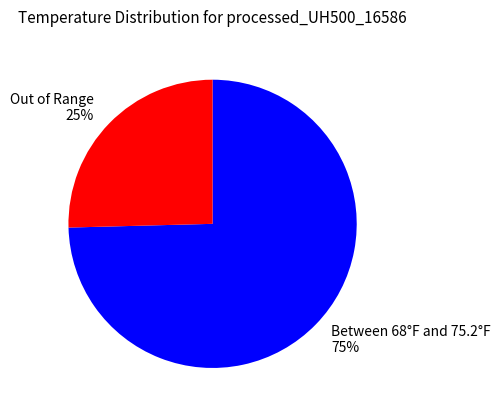

Which category accounts for the majority?

Between 68°F and 75.2°F 75%